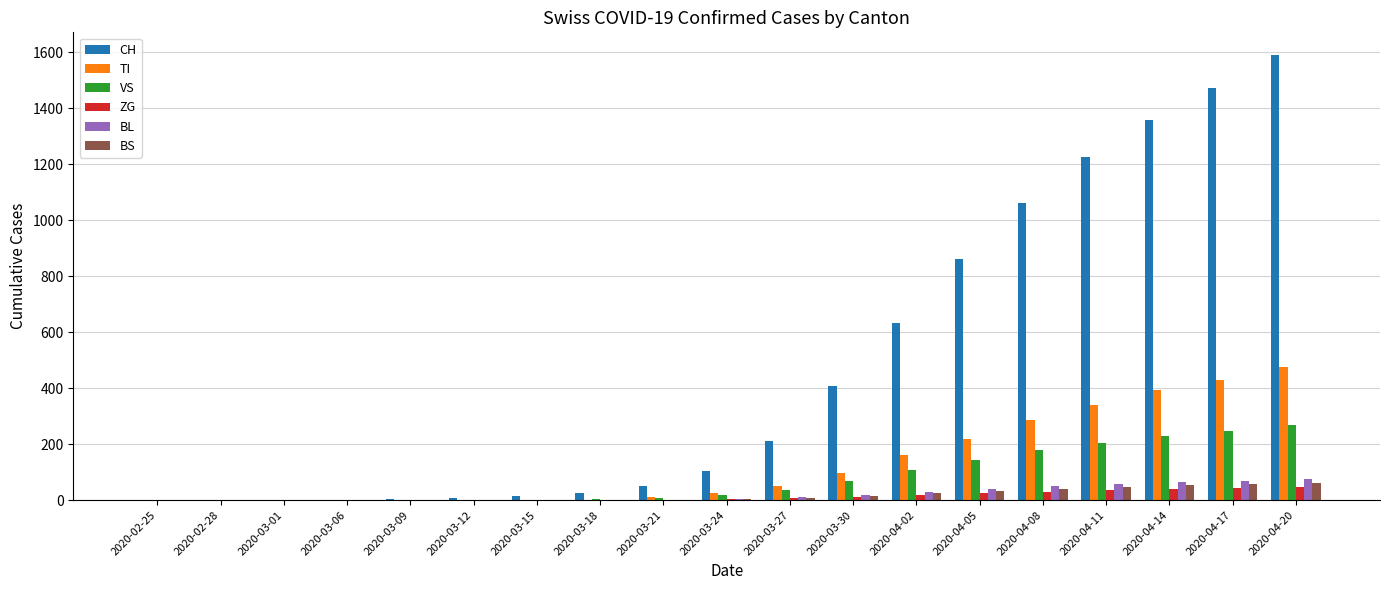

What is the maximum value for TI?

476